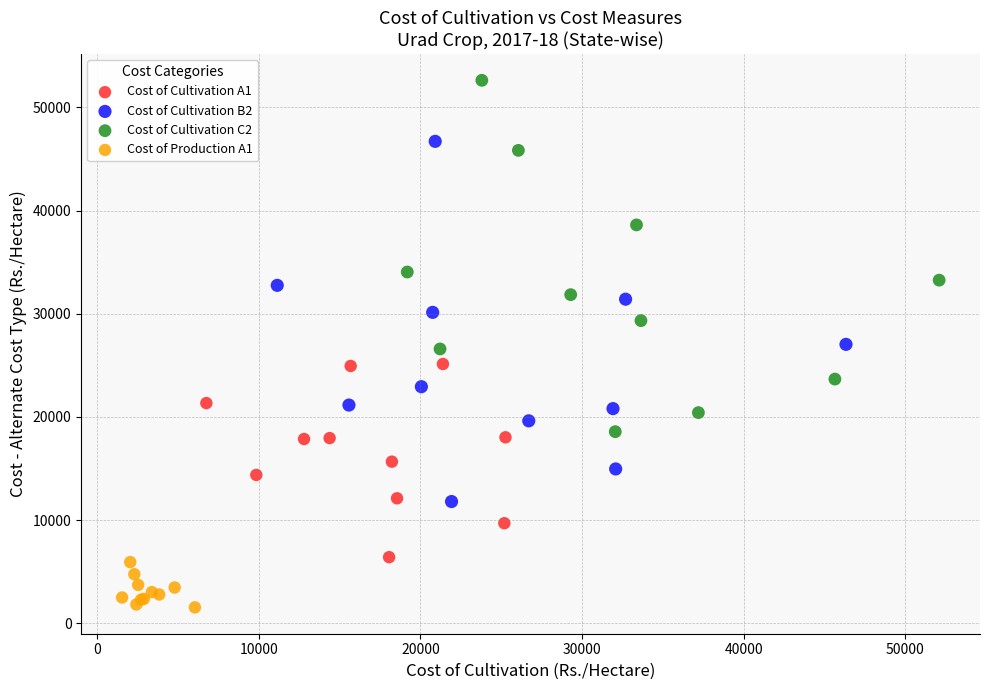

Which series has the largest Y range (max minus min)?

Cost of Cultivation B2